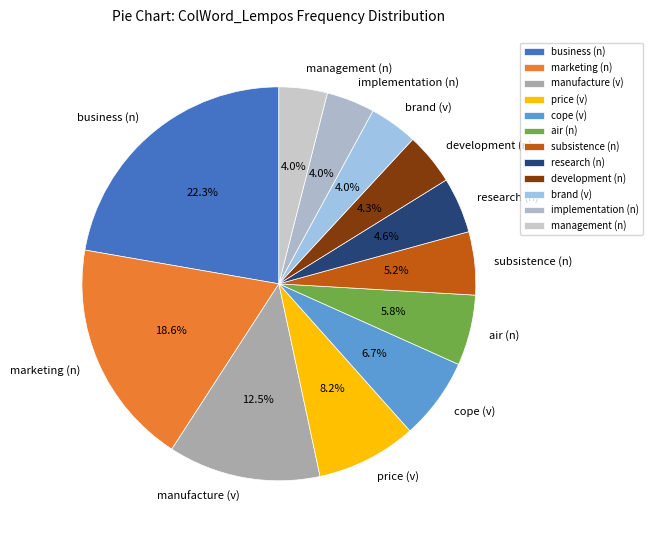

How many slices are in this pie chart?

12